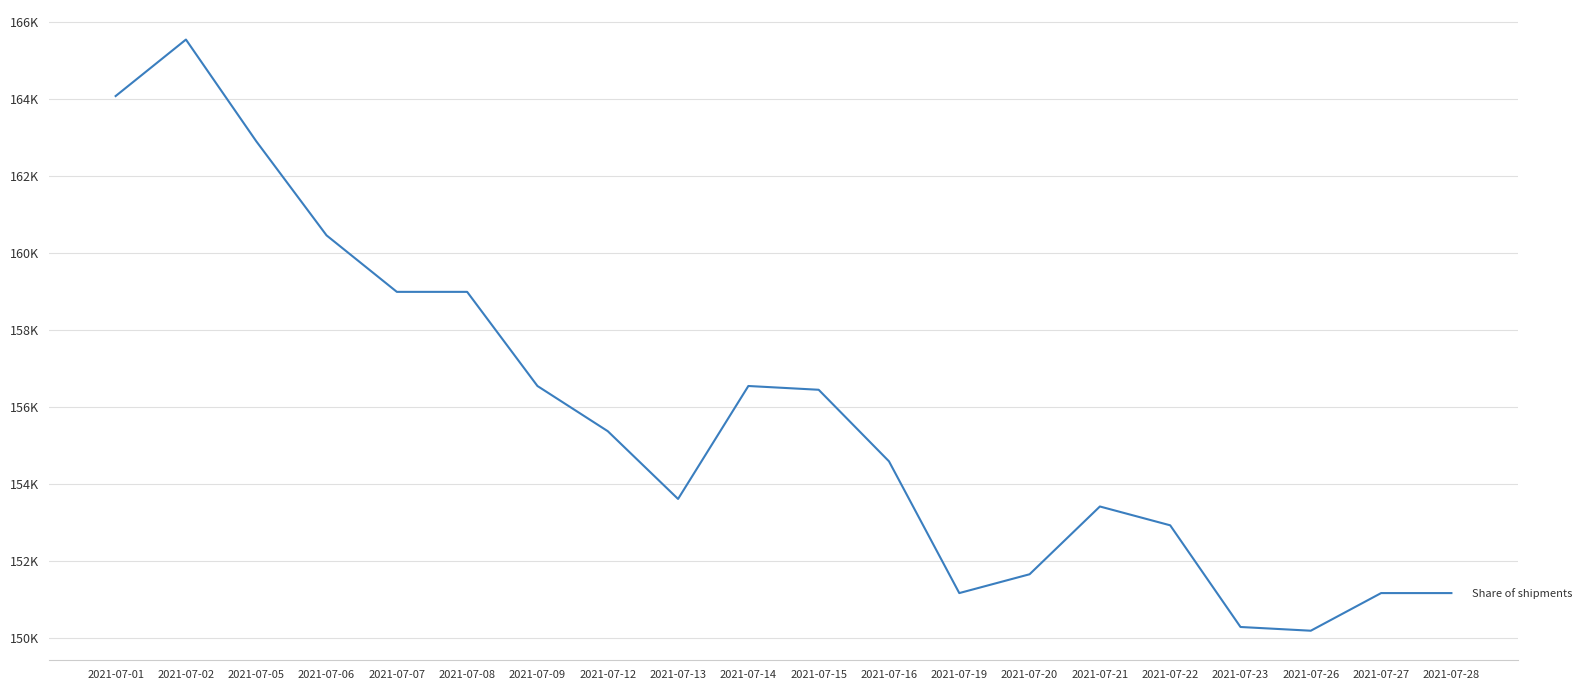

Reading left to right, extract all data points from this chart.

164080	165548	162906	160460	158992	158992	156546	155372	153611	156546	156448	154589	151165	151654	153415	152926	150284	150187	151165	151165